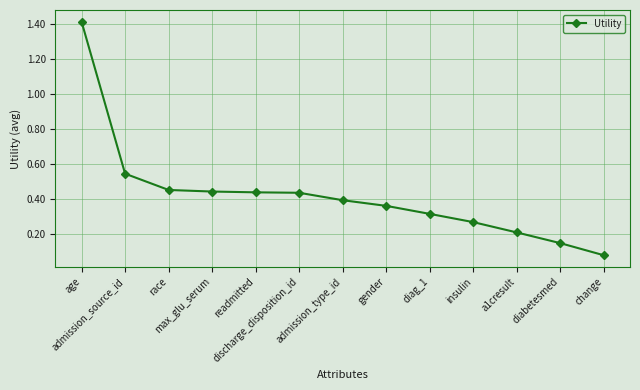

What is the difference between the maximum and minimum values?

1.3